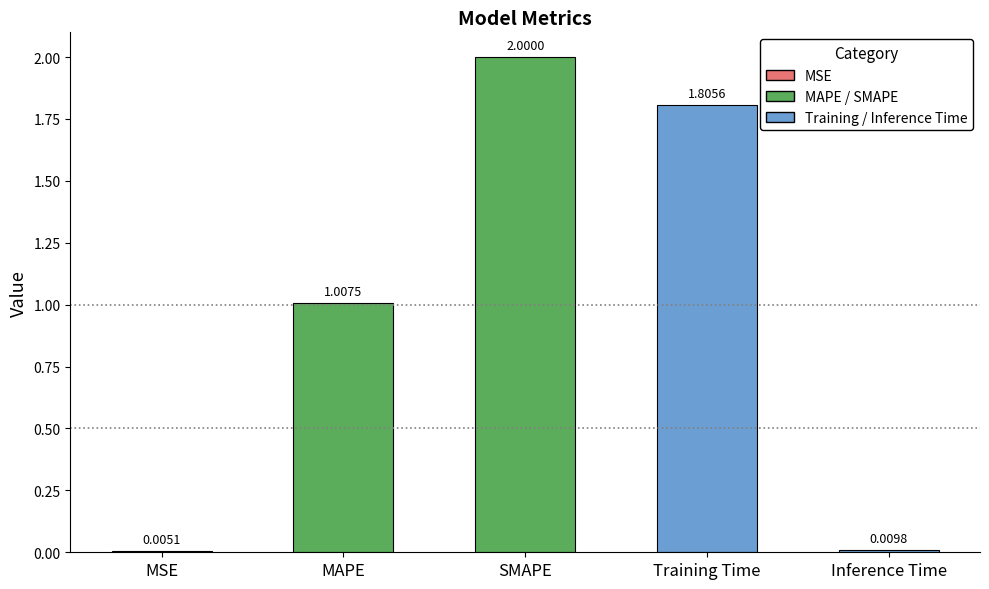

How many distinct data groups are displayed?

1